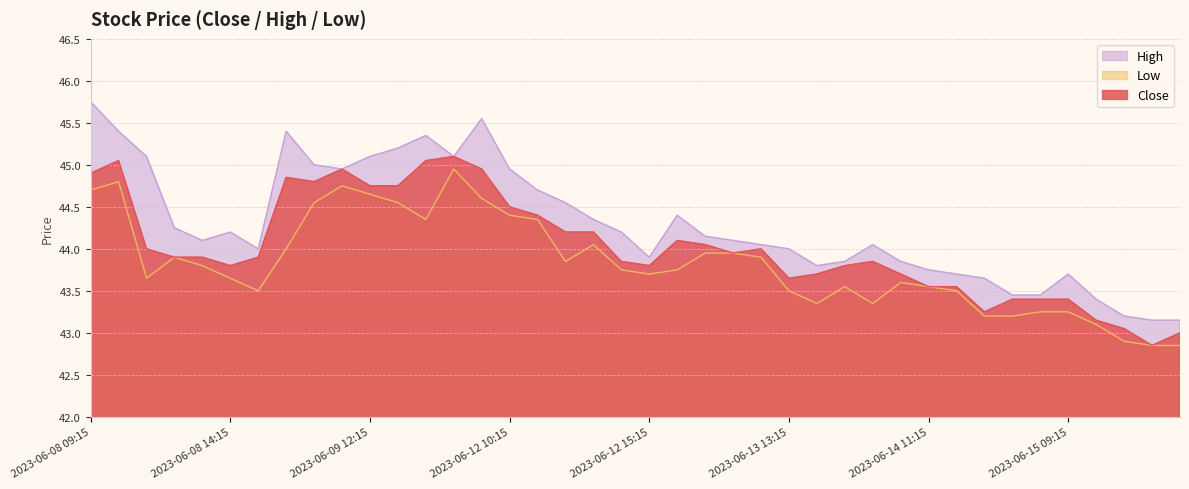

True or false: High and Low cross at least once.

False